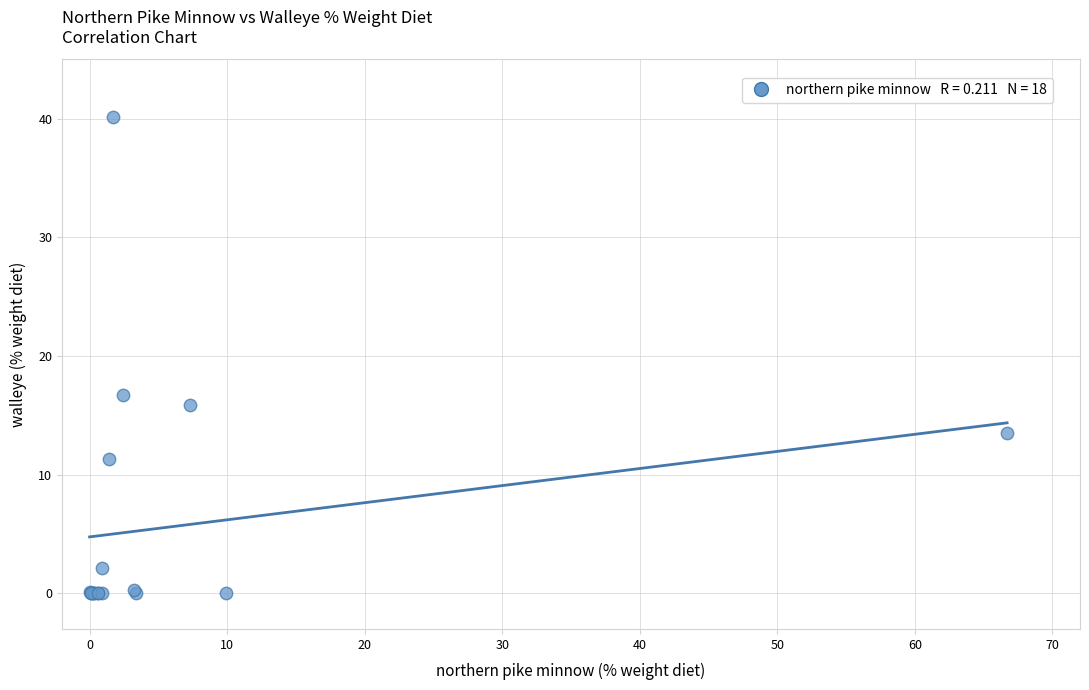

What Y value in the scatter plot is closest to 20?

16.7